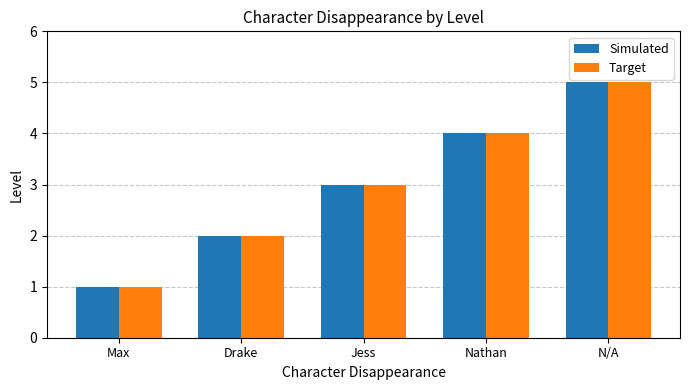

Where is Target nearest to the value 3?

Jess